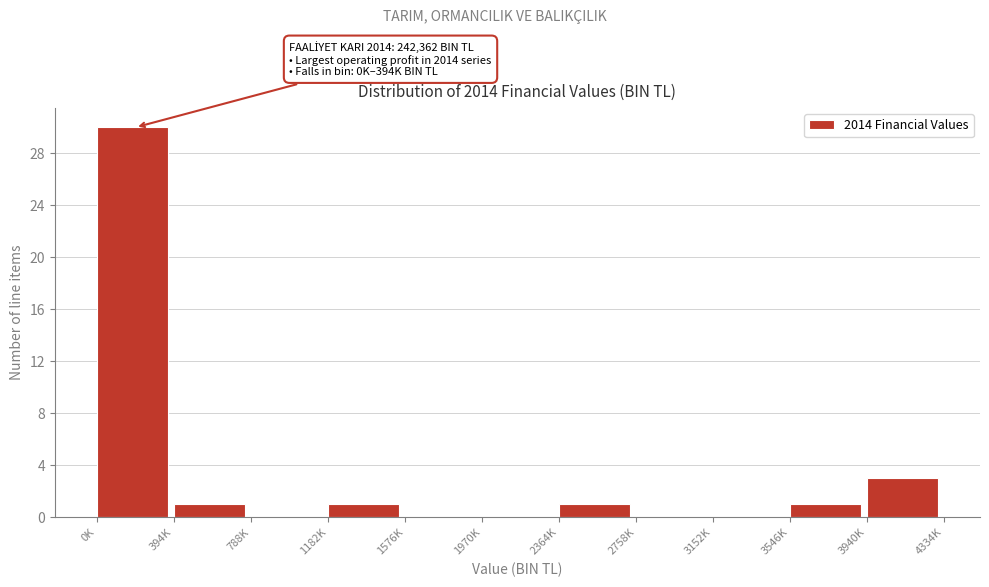

Reading left to right, what are all the values shown in this chart?

0K=30	394K=1	788K=0	1182K=1	1576K=0	1970K=0	2364K=1	2758K=0	3152K=0	3546K=1	3940K=3